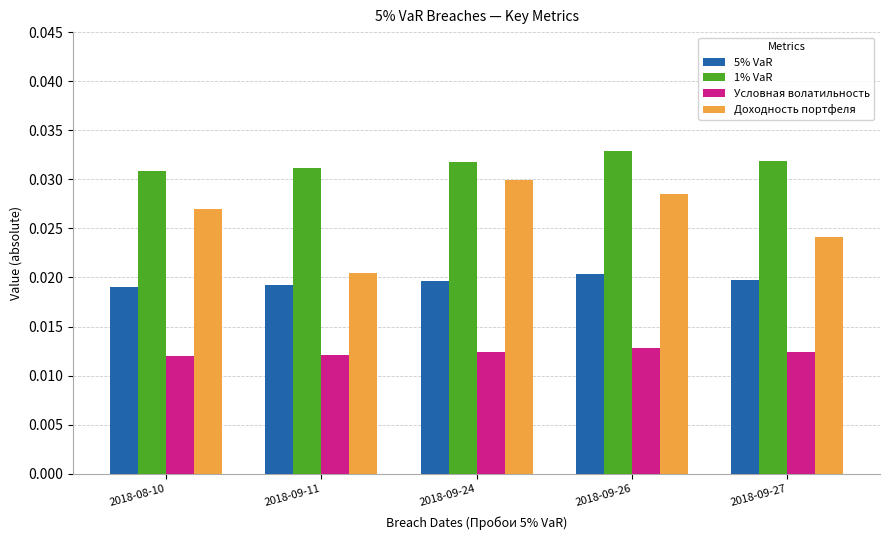

At how many categories does at least one series exceed 0?

5